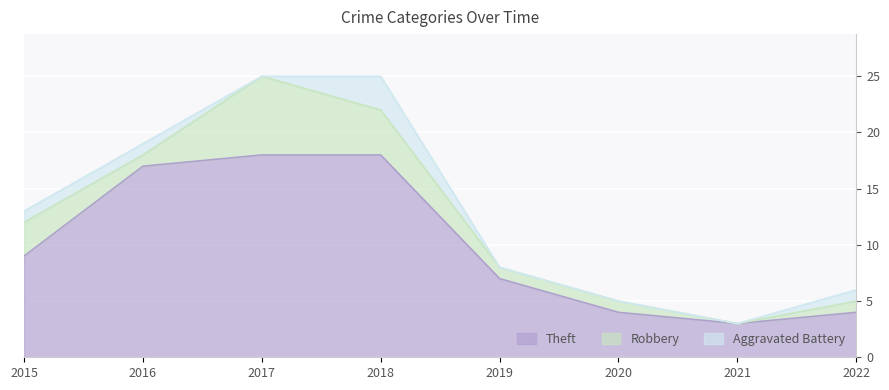

What is the average value of the Robbery series?

2